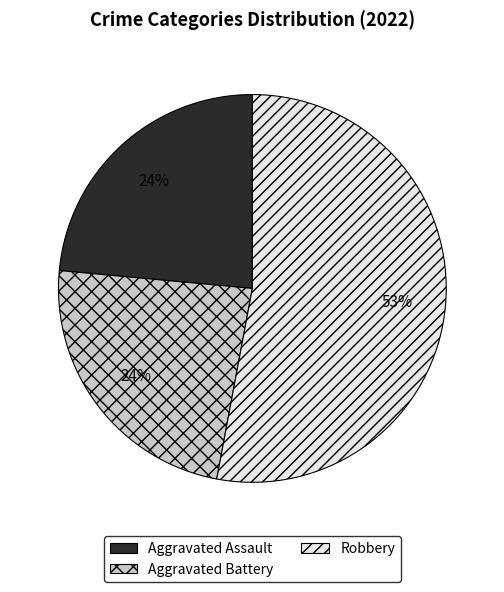

Is there any slice that represents more than half of the pie?

Yes